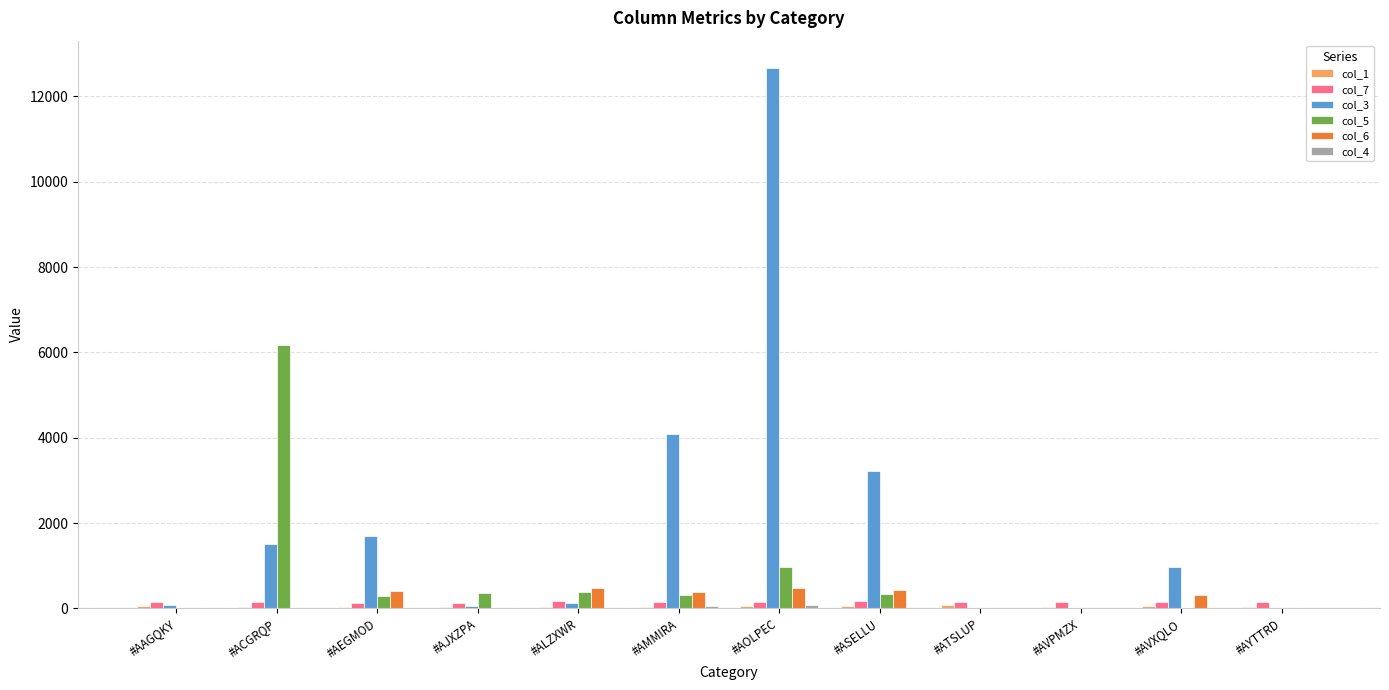

At which category is the sum across all series the highest?

#AOLPEC